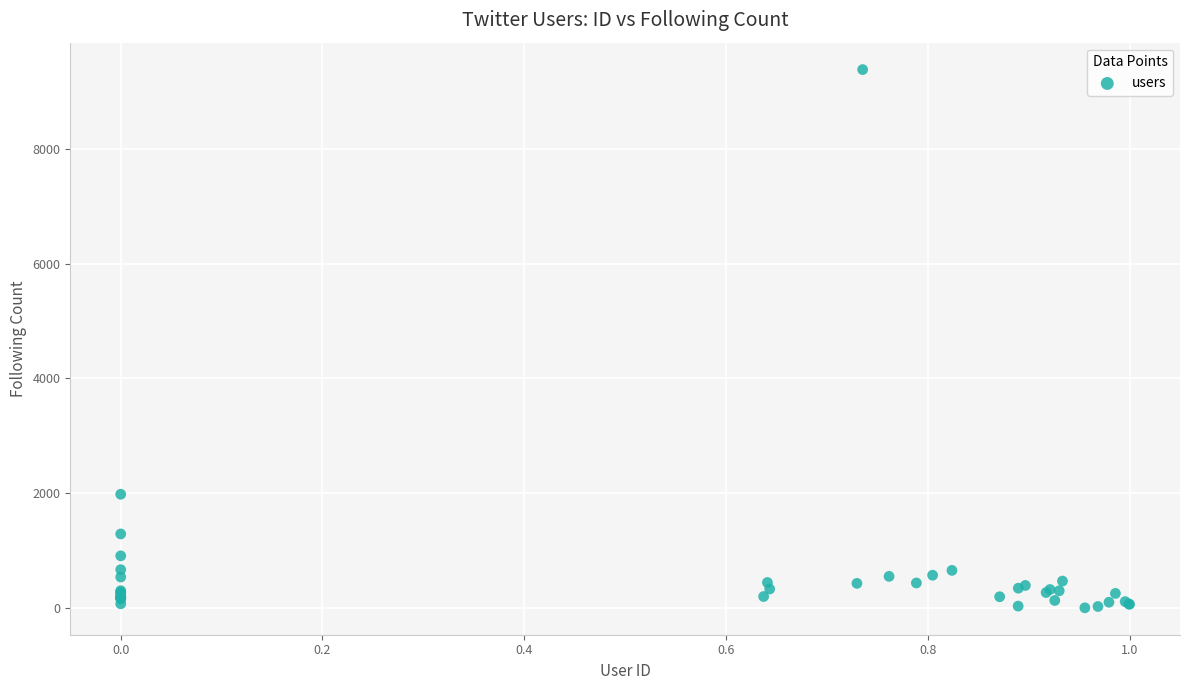

What Y value in the scatter plot is closest to 4690?

1979